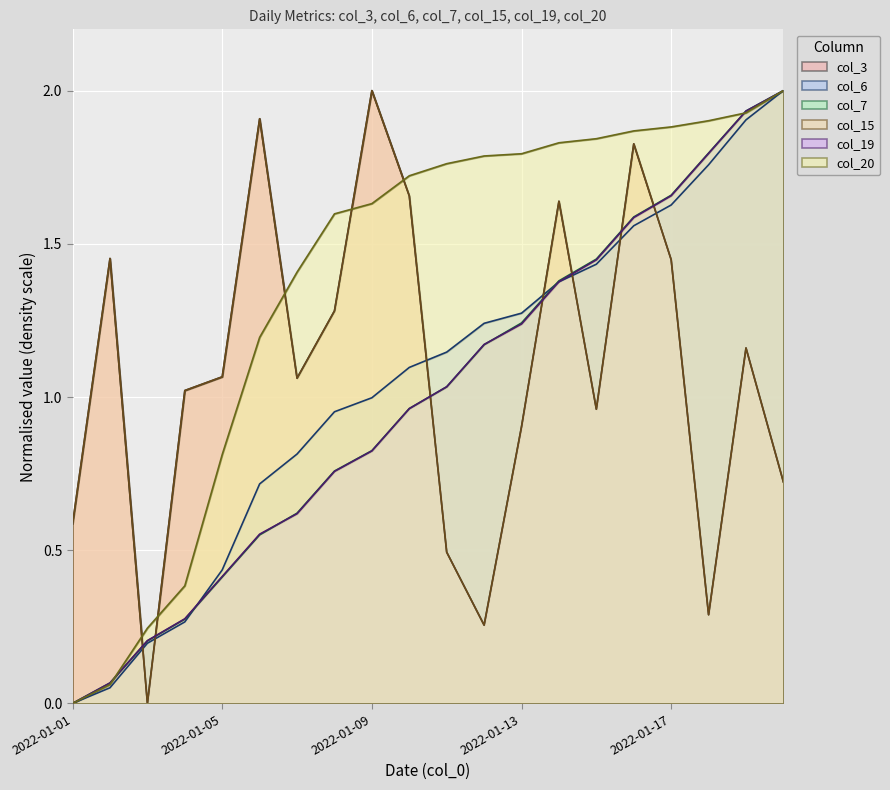

How many positive values does the col_20 series have?

19